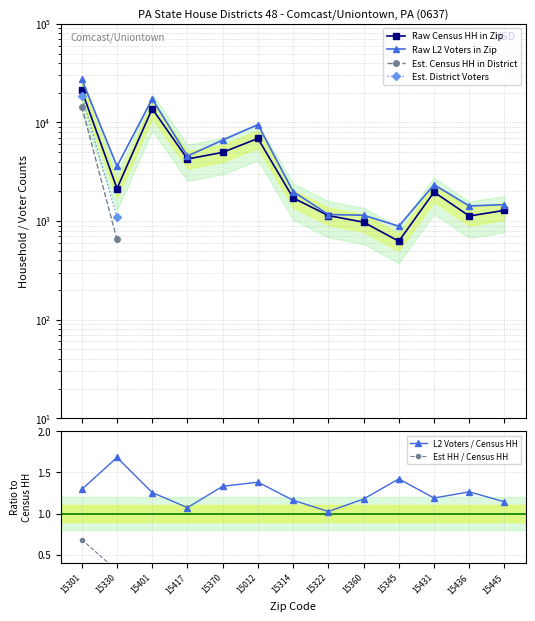

Which series changed the most between 15417 and 15445?

Raw L2 Voters in Zip